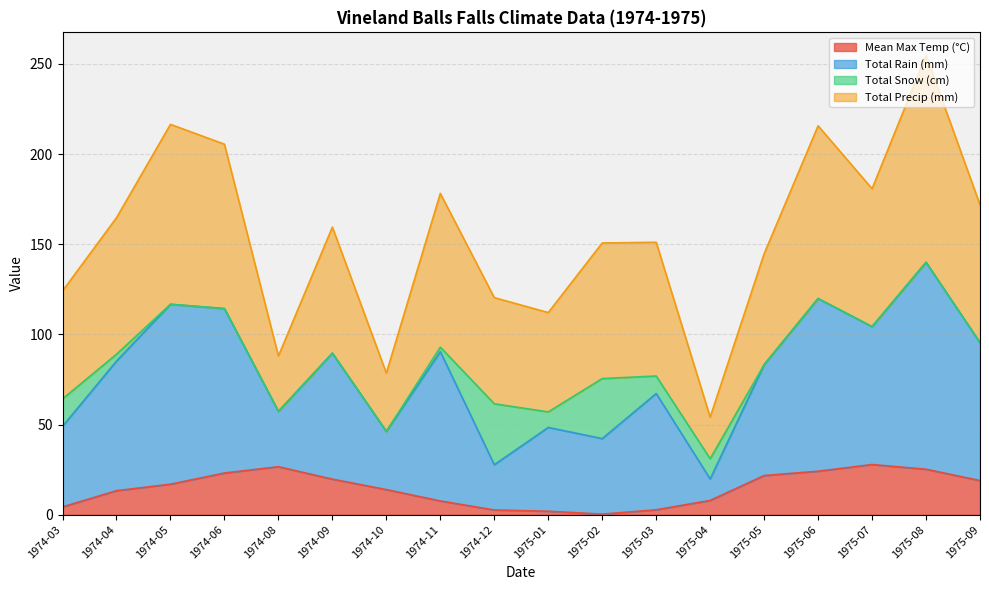

Rank the categories by Total Precip (mm) value from lowest to highest.

1975-04, 1974-10, 1974-08, 1975-01, 1974-12, 1974-03, 1975-05, 1975-02, 1975-03, 1974-09, 1974-04, 1975-09, 1974-11, 1975-07, 1974-06, 1975-06, 1974-05, 1975-08